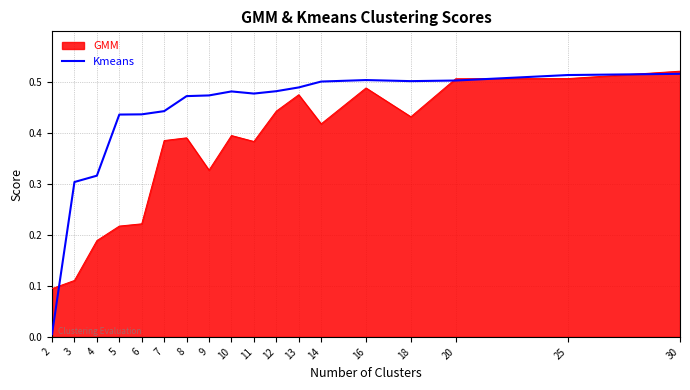

Is the value of GMM at 13 greater than the value of Kmeans at 14?

No